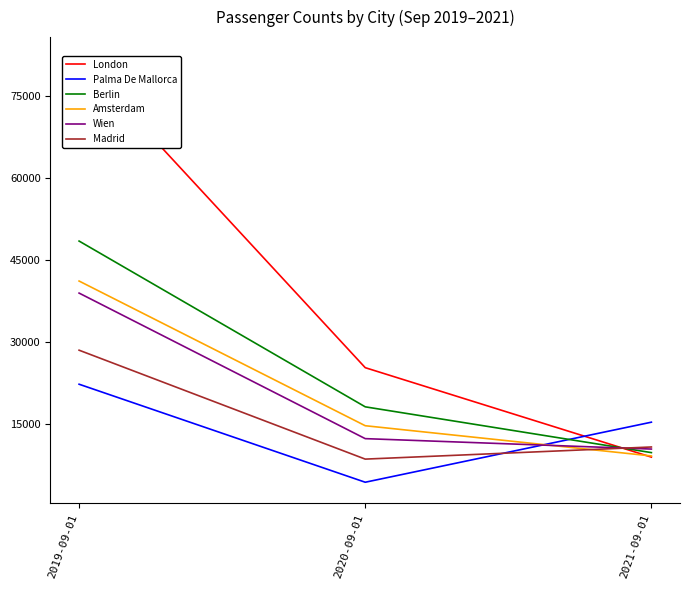

Which series changed the most between 2019-09-01 and 2021-09-01?

London